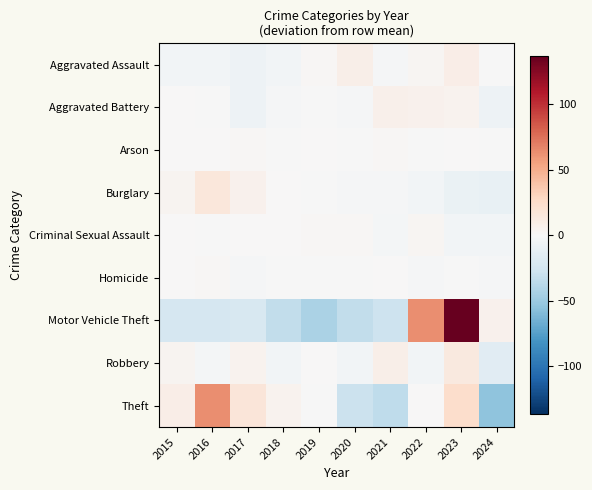

What is the greatest value displayed?

136.5